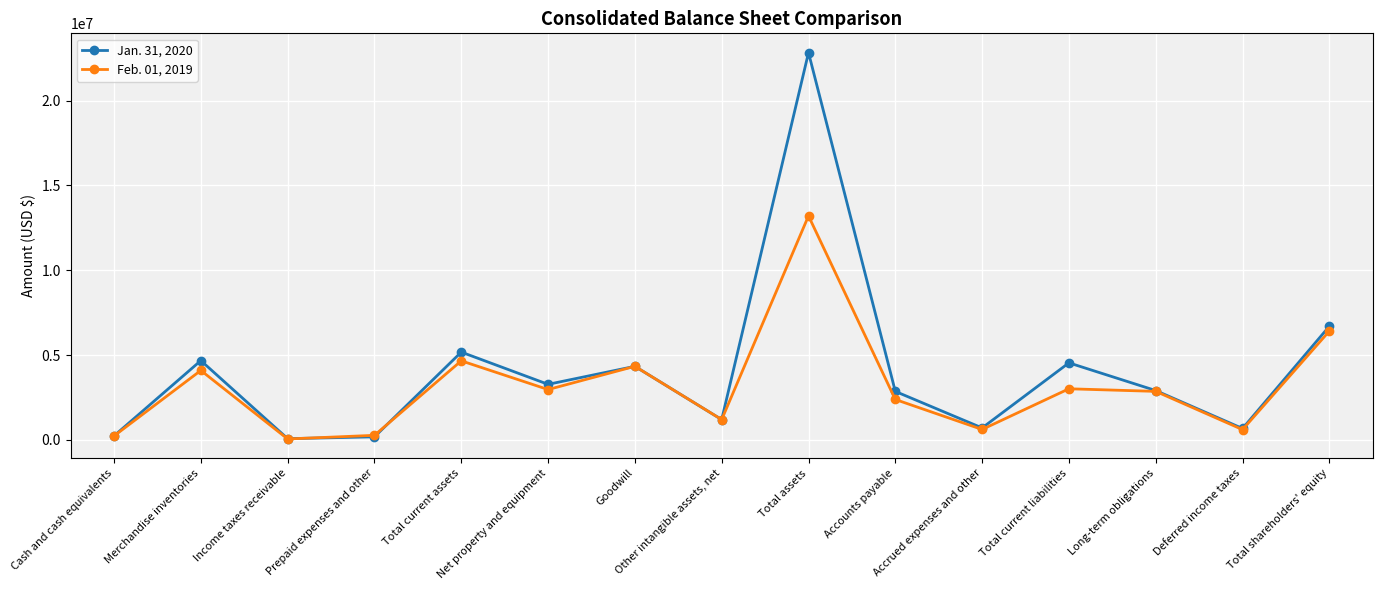

Does the chart have visible grid lines?

Yes